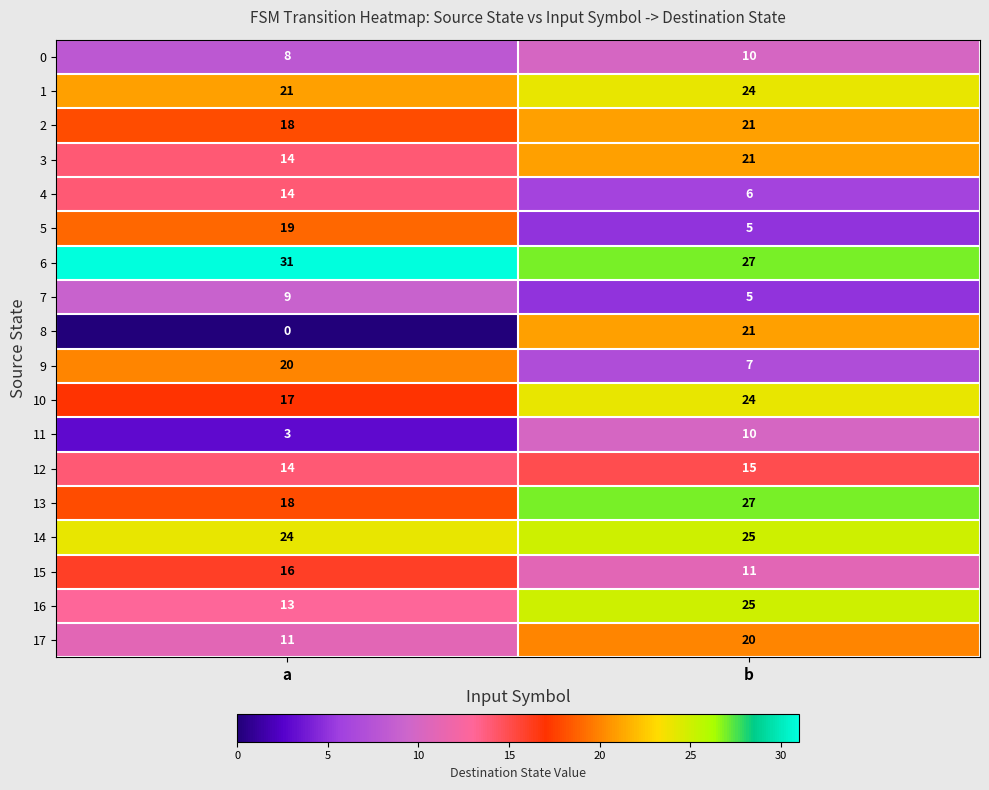

What is the approximate value of 15 at b?

11